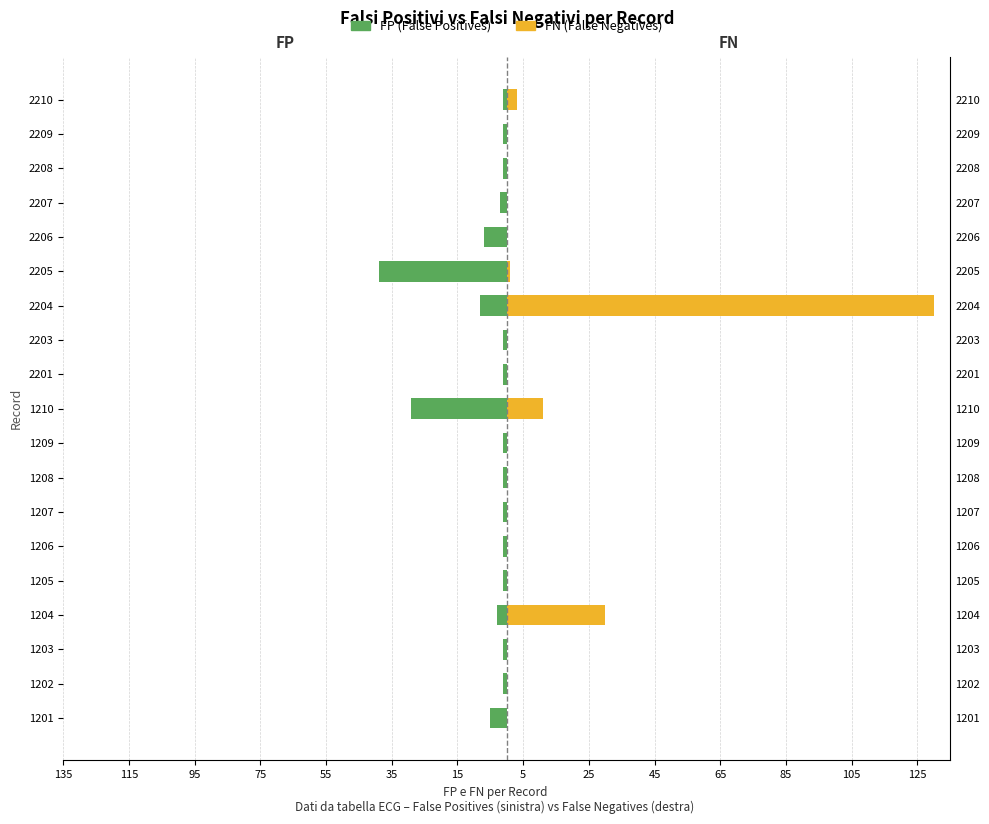

How many data points does each series have?

19